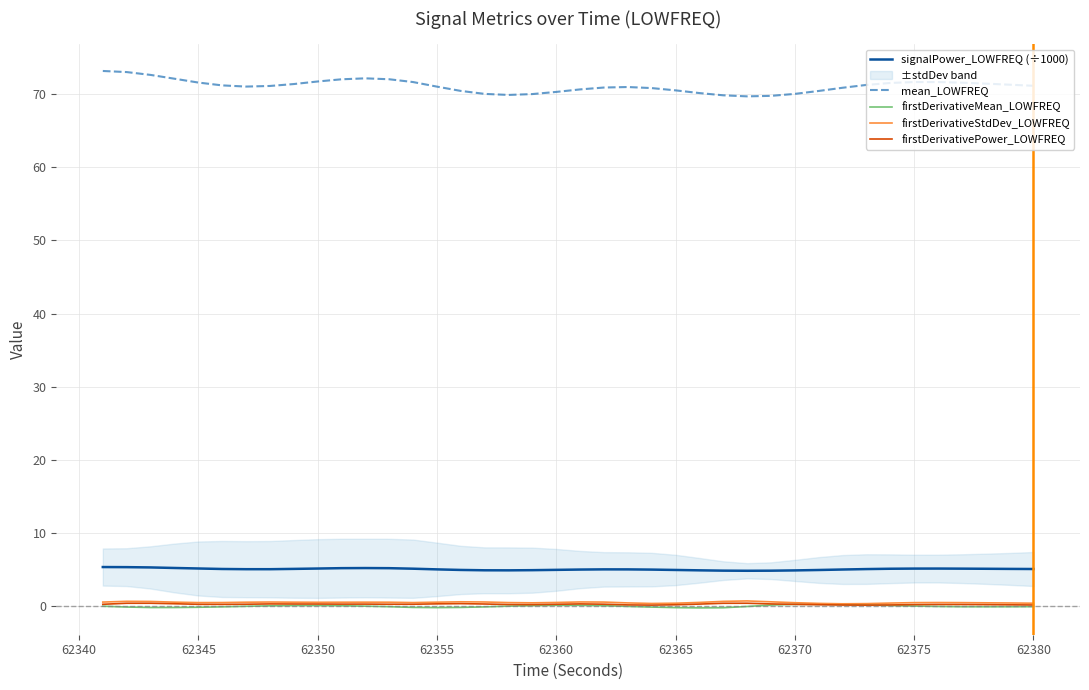

True or false: signalPower_LOWFREQ (÷1000) and firstDerivativePower_LOWFREQ intersect in this chart.

False